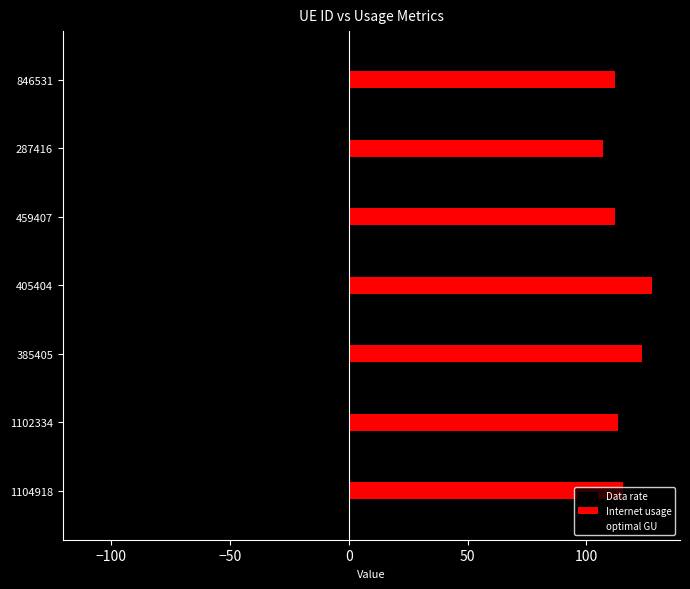

What is the maximum value shown in the chart?

127.7